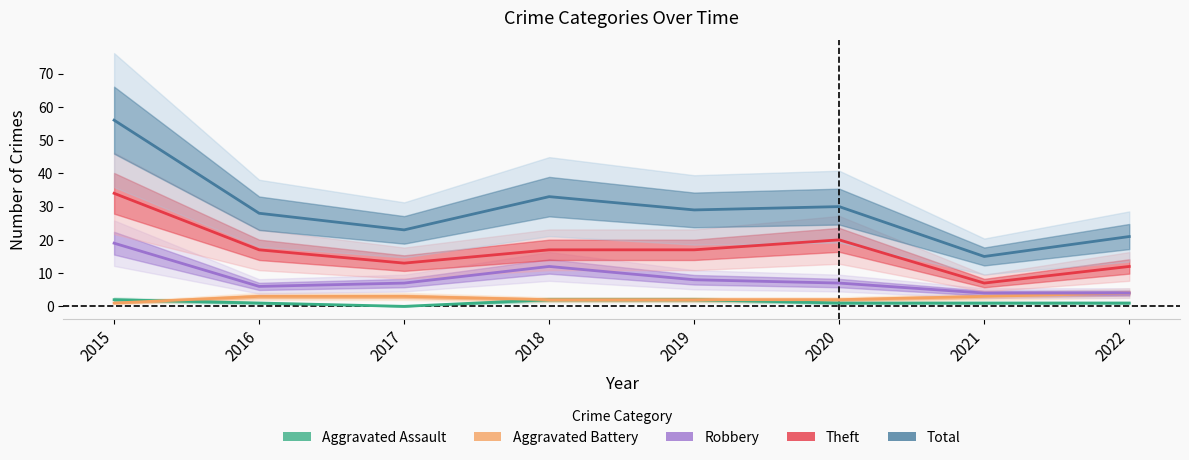

How many distinct data groups are displayed?

5